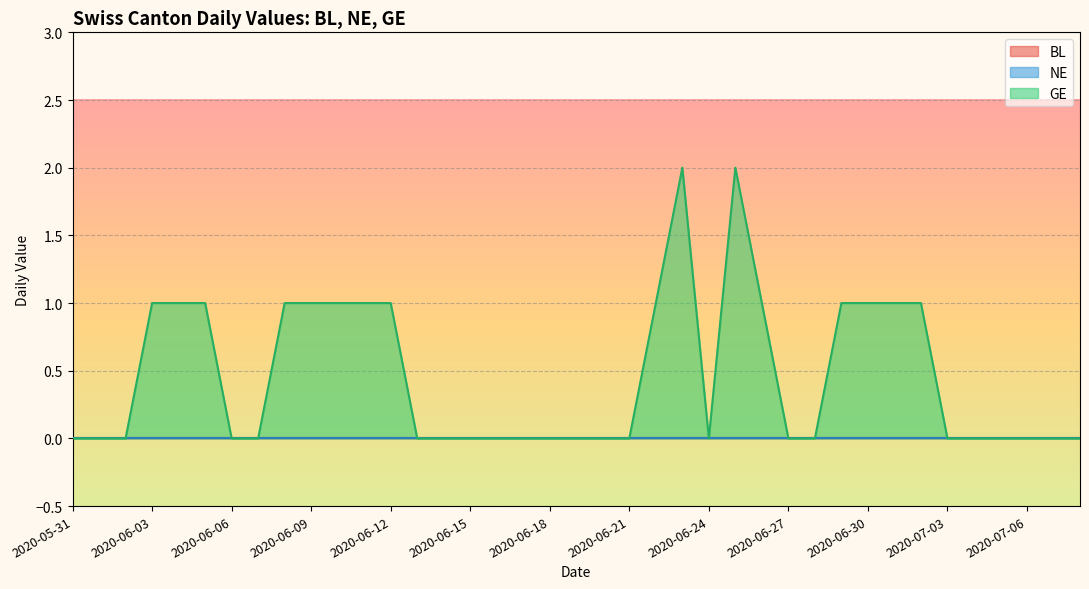

Which series has the largest total across all categories?

GE